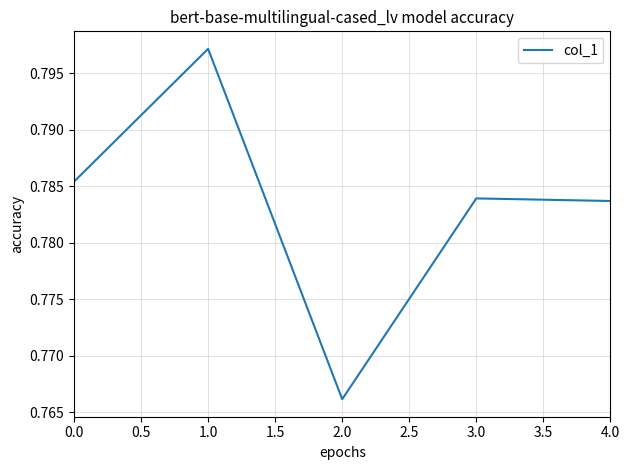

Which label corresponds to the smallest value in the chart?

2.0